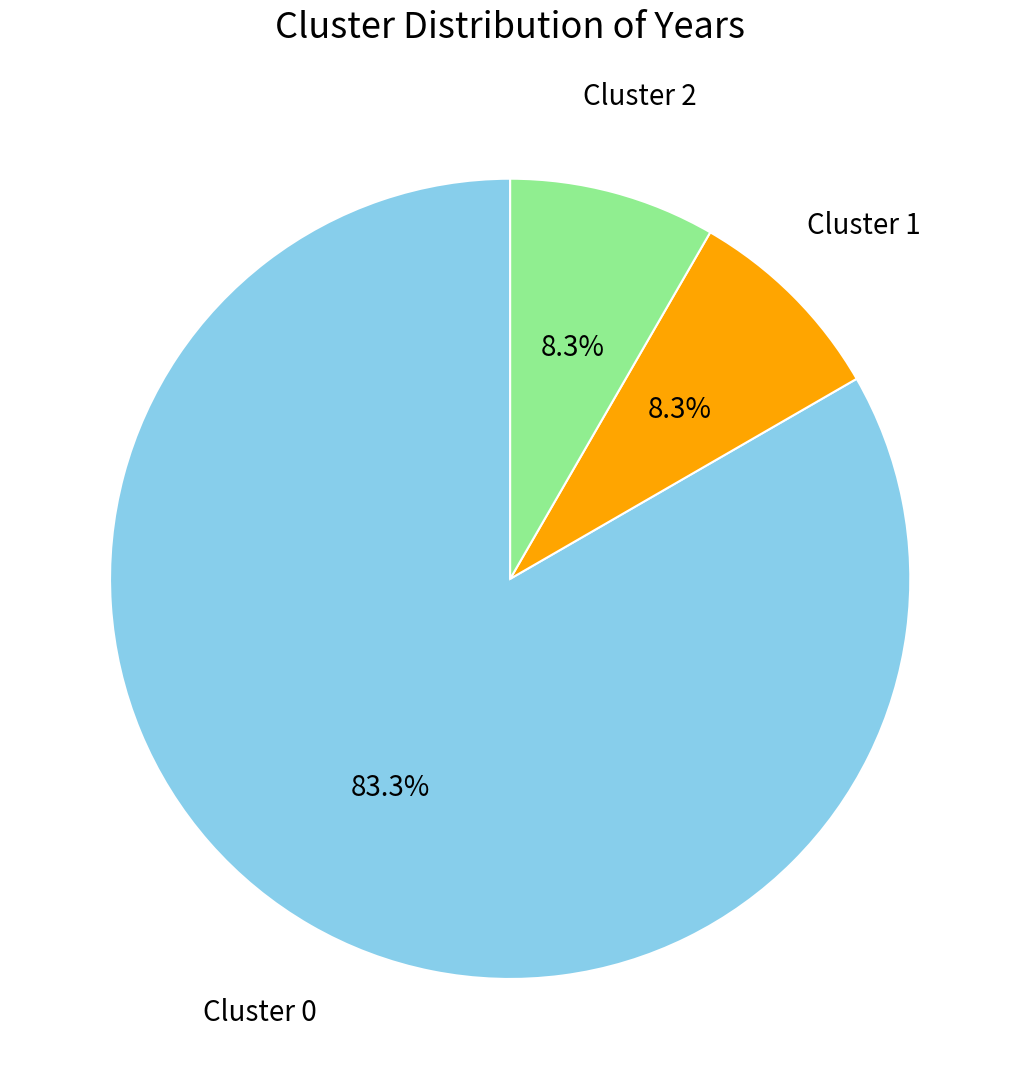

Does any single category account for the majority?

Yes